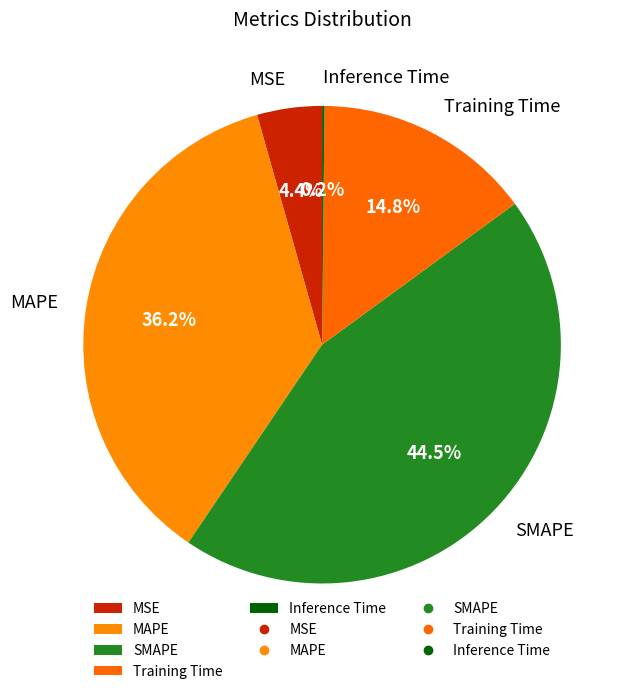

How much of the chart is everything except SMAPE?

55.5%